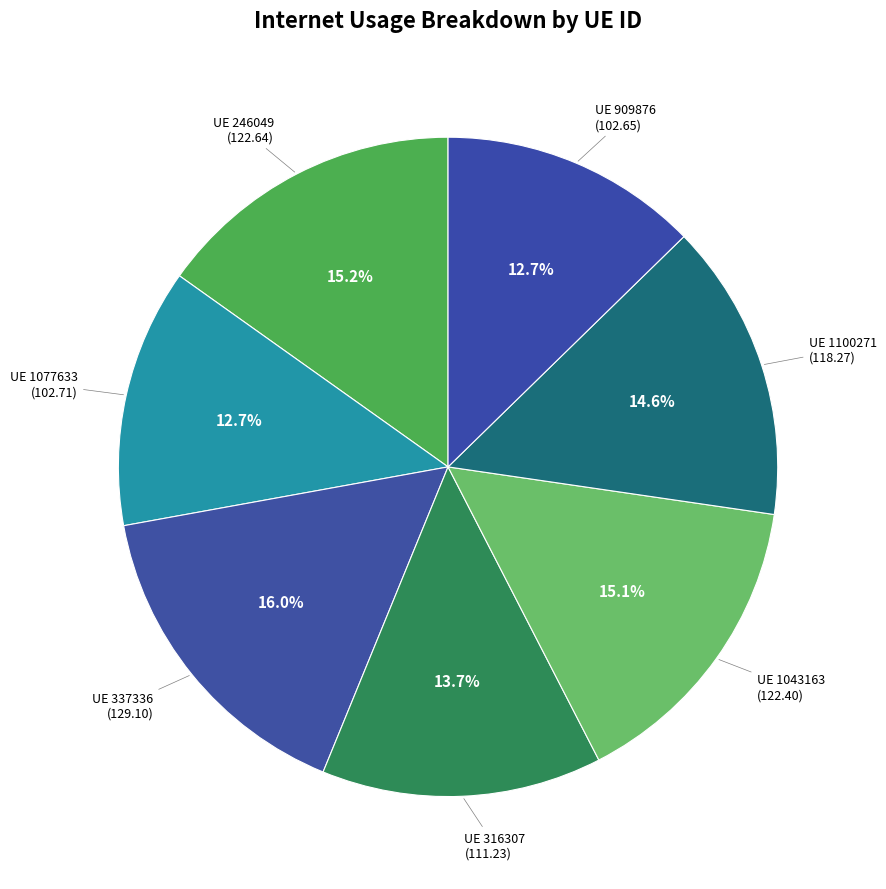

Which slice is the largest?

337336